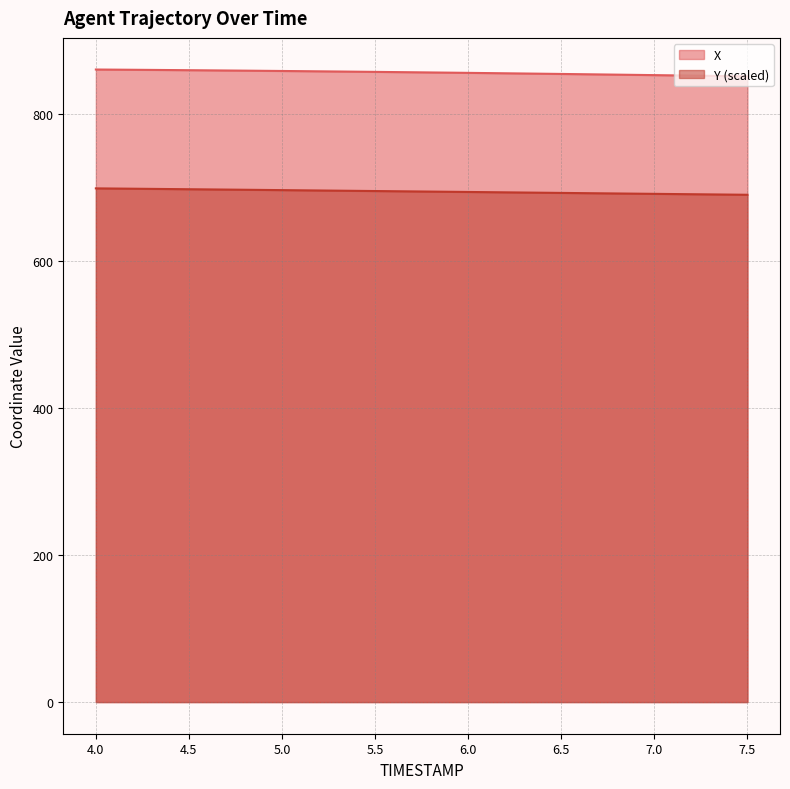

True or false: X and Y cross at least once.

False